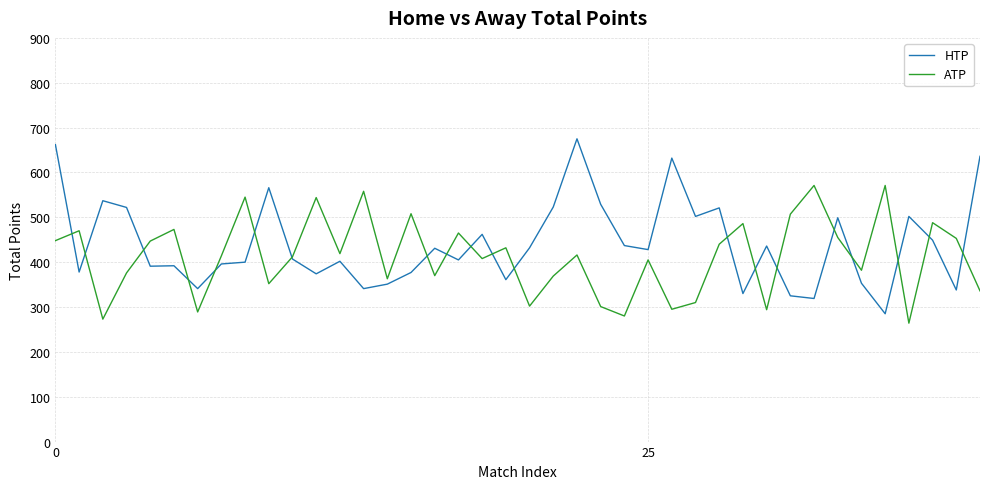

True or false: ATP and HTP intersect in this chart.

True